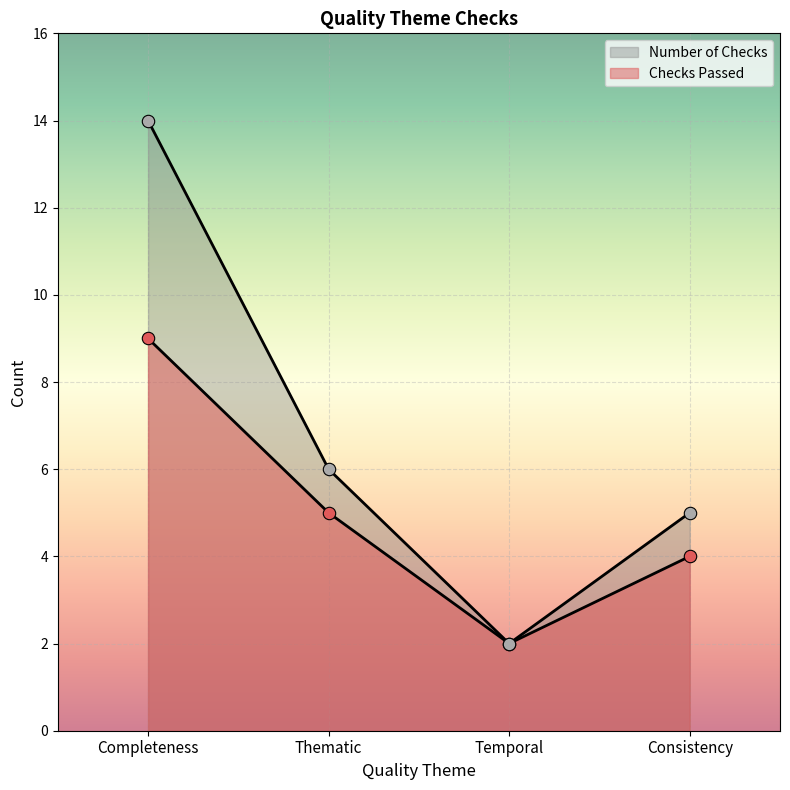

At how many categories does at least one series exceed 10?

1